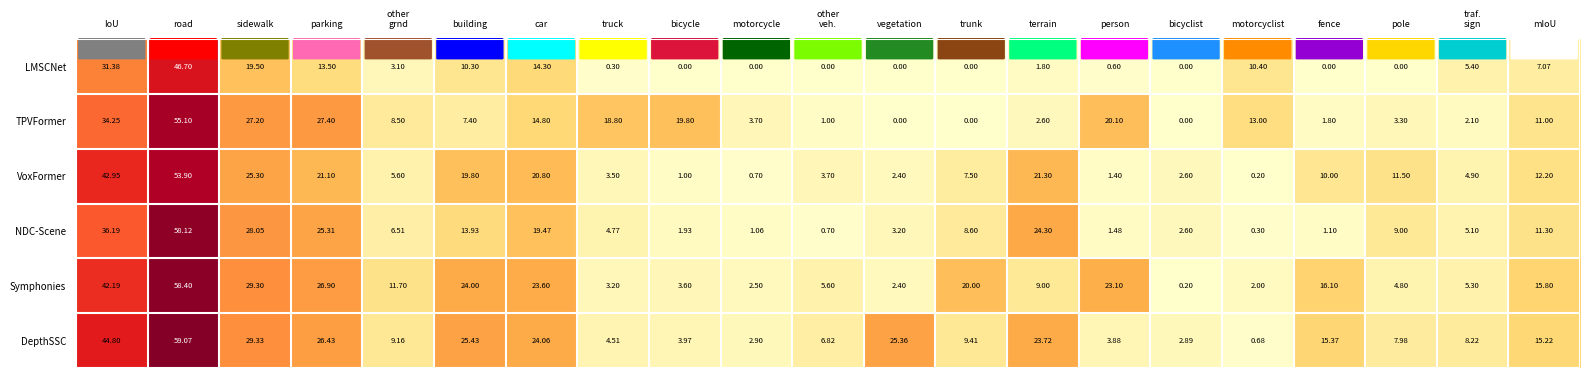

Which category has the lowest value in the NDC-Scene series?

motorcyclist